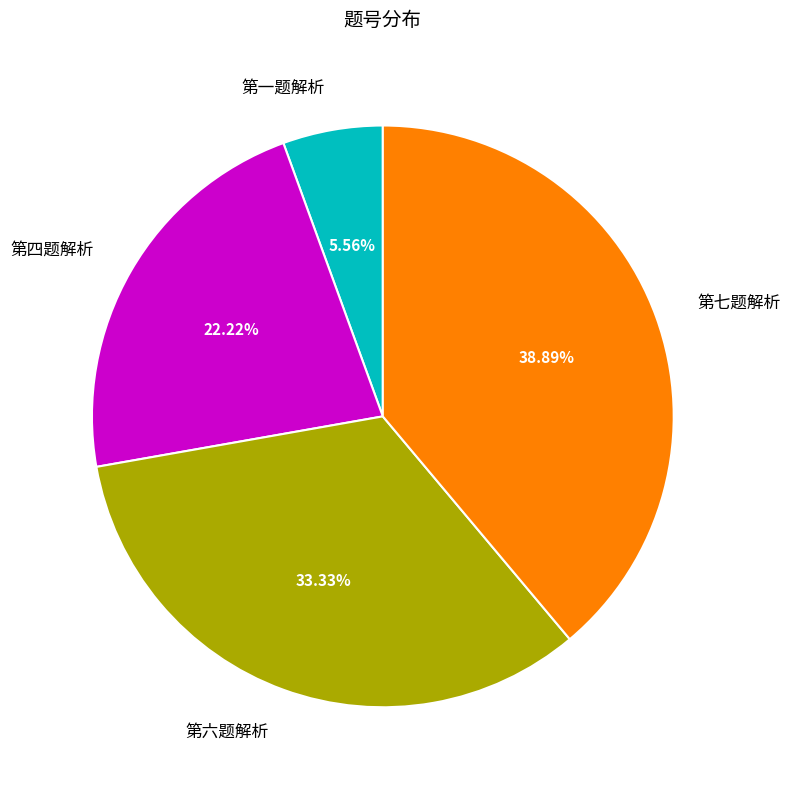

Approximately how many times larger is the value at 第六题解析 compared to 第七题解析?

0.9